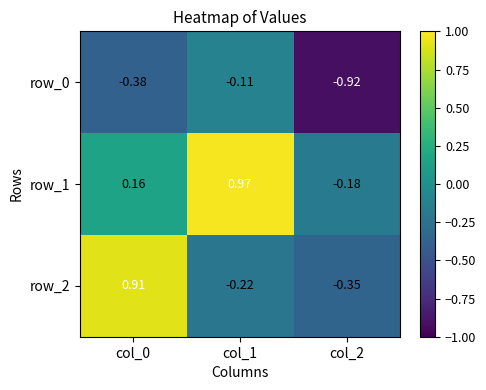

Which category has the highest value across all series?

col_1